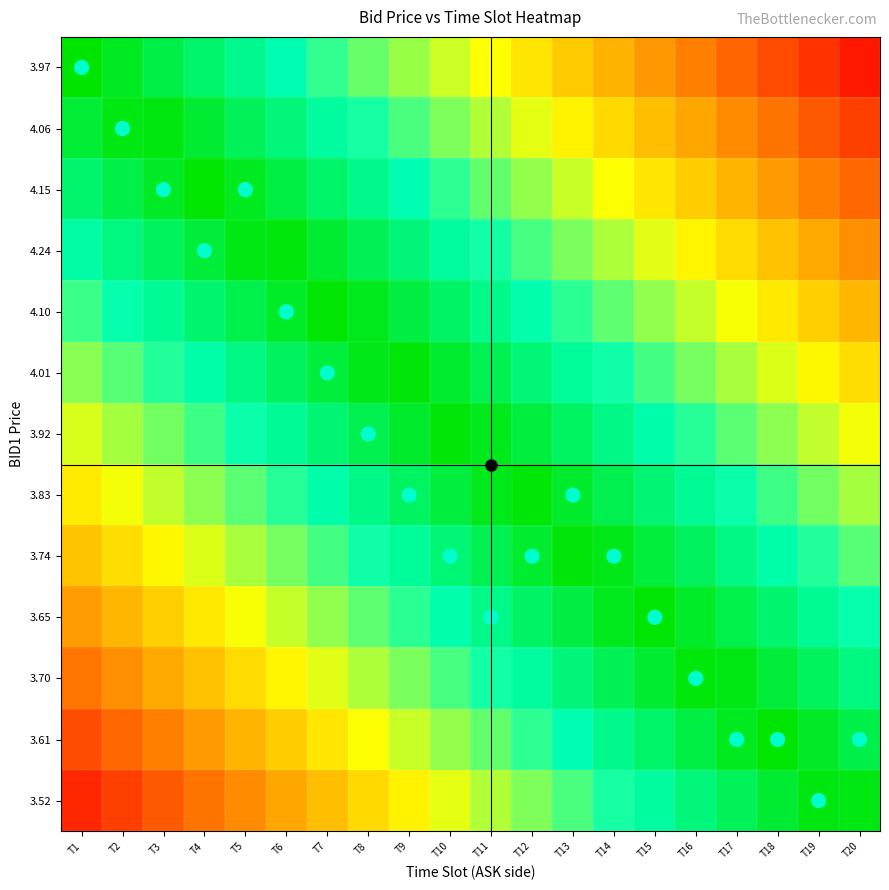

Rank the series at T13 from highest to lowest value.

3.74, 3.83, 3.65, 3.92, 3.70, 4.01, 3.61, 4.10, 3.52, 4.24, 4.15, 4.06, 3.97